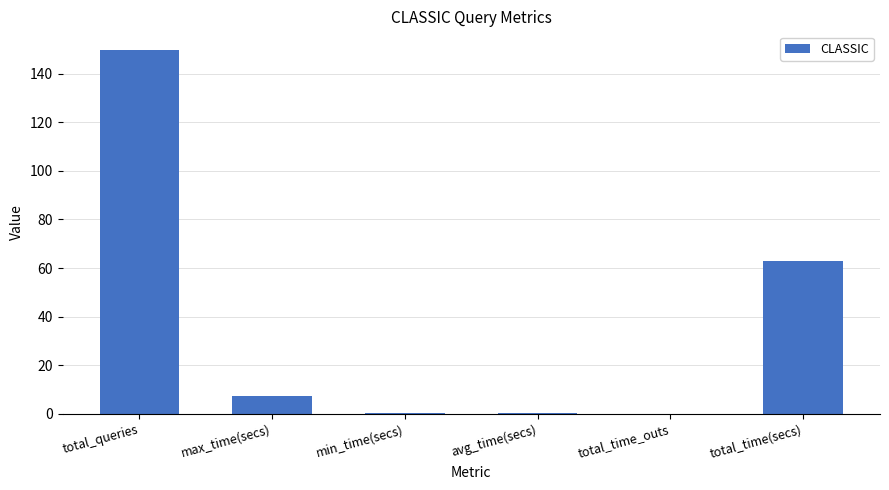

True or false: the data shows -87.9 at total_time_outs.

False